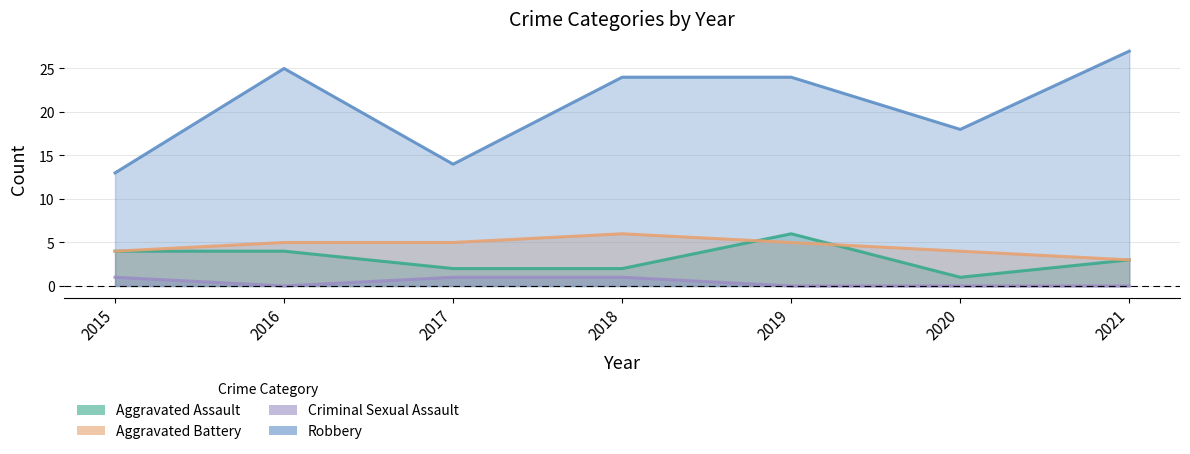

How many interior local peaks does the Aggravated Assault series have?

1